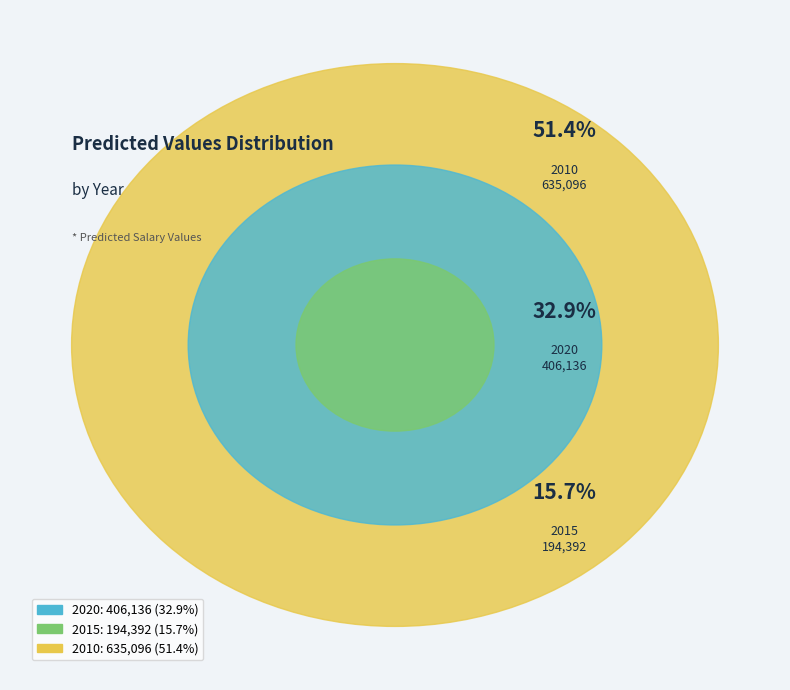

What portion of the pie excludes 2015?

84.3%